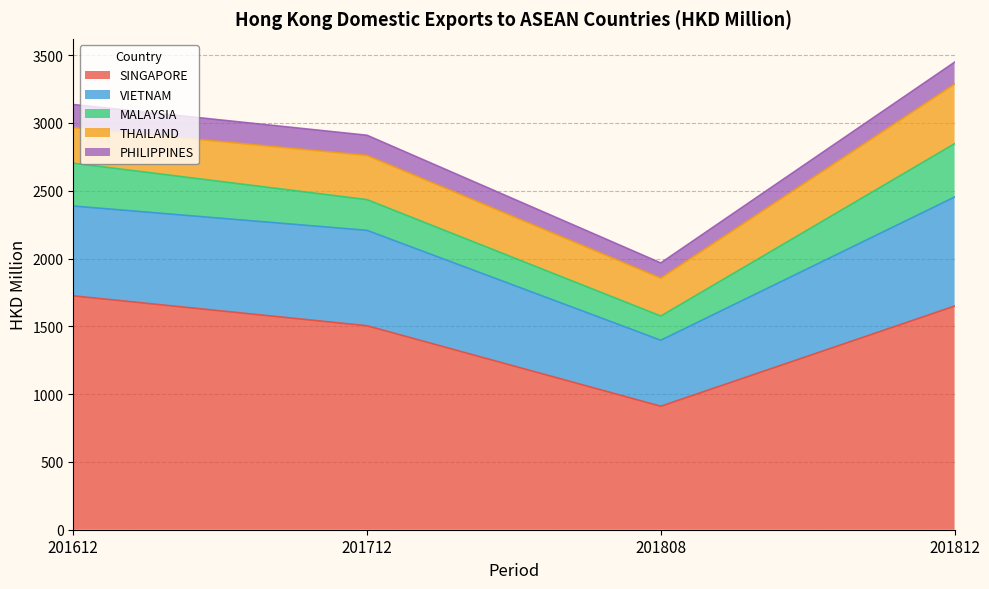

At which category does MALAYSIA reach its first local peak?

201812